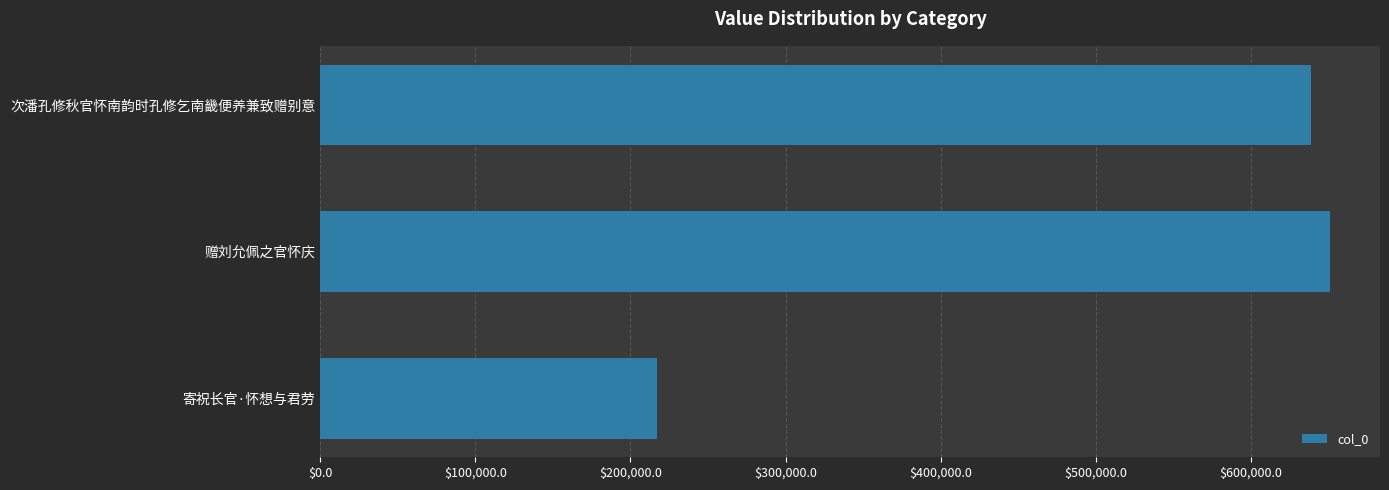

True or false: the data shows 148869 at 次潘孔修秋官怀南韵时孔修乞南畿便养兼致赠别意.

False